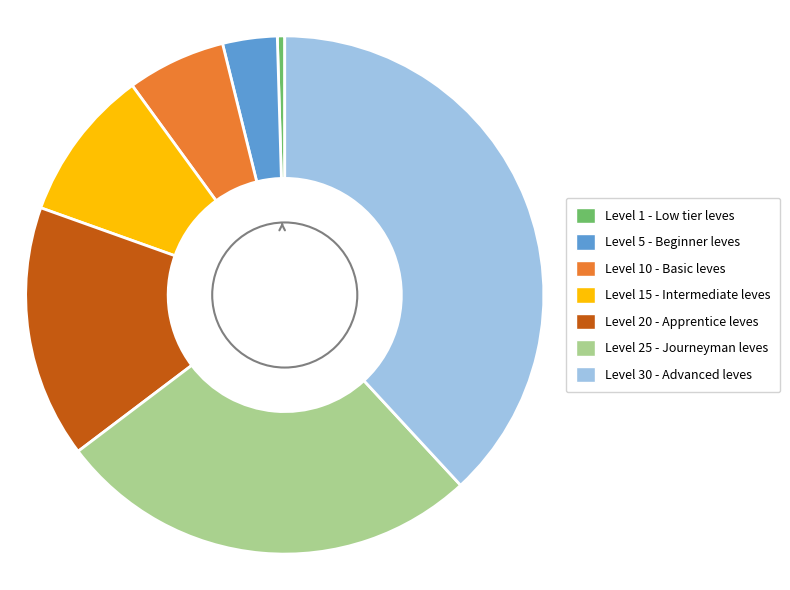

Do Level 25 - Journeyman leves and Level 5 - Beginner leves together represent more than half of the pie?

No